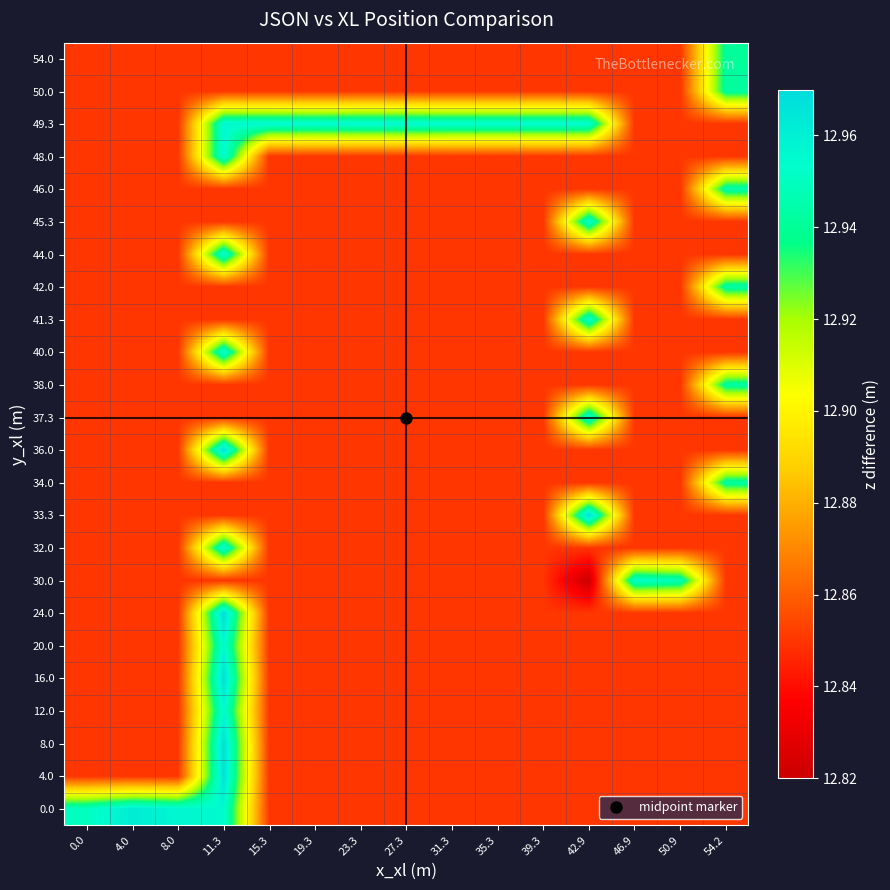

How many categories are shown in the chart?

15